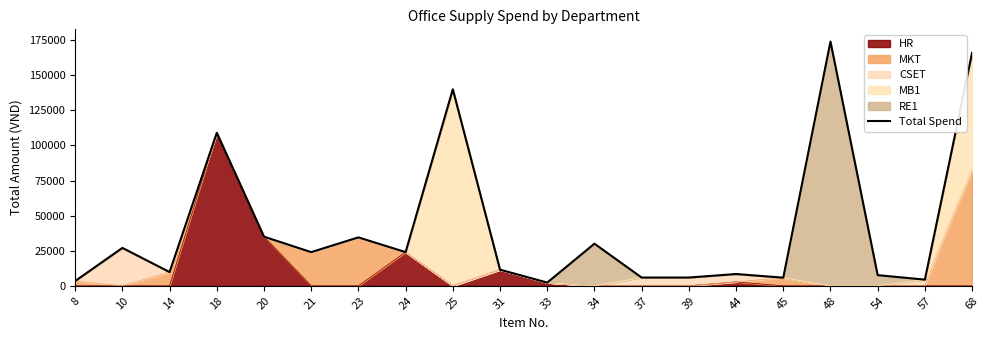

Reading left to right, extract all data points from this chart.

8=3400	10=27000	14=9800	18=109000	20=35000	21=24000	23=34500	24=24000	25=140000	31=11500	33=2300	34=30000	37=5900	39=5900	44=8400	45=5800	48=174000	54=7600	57=4400	68=166000